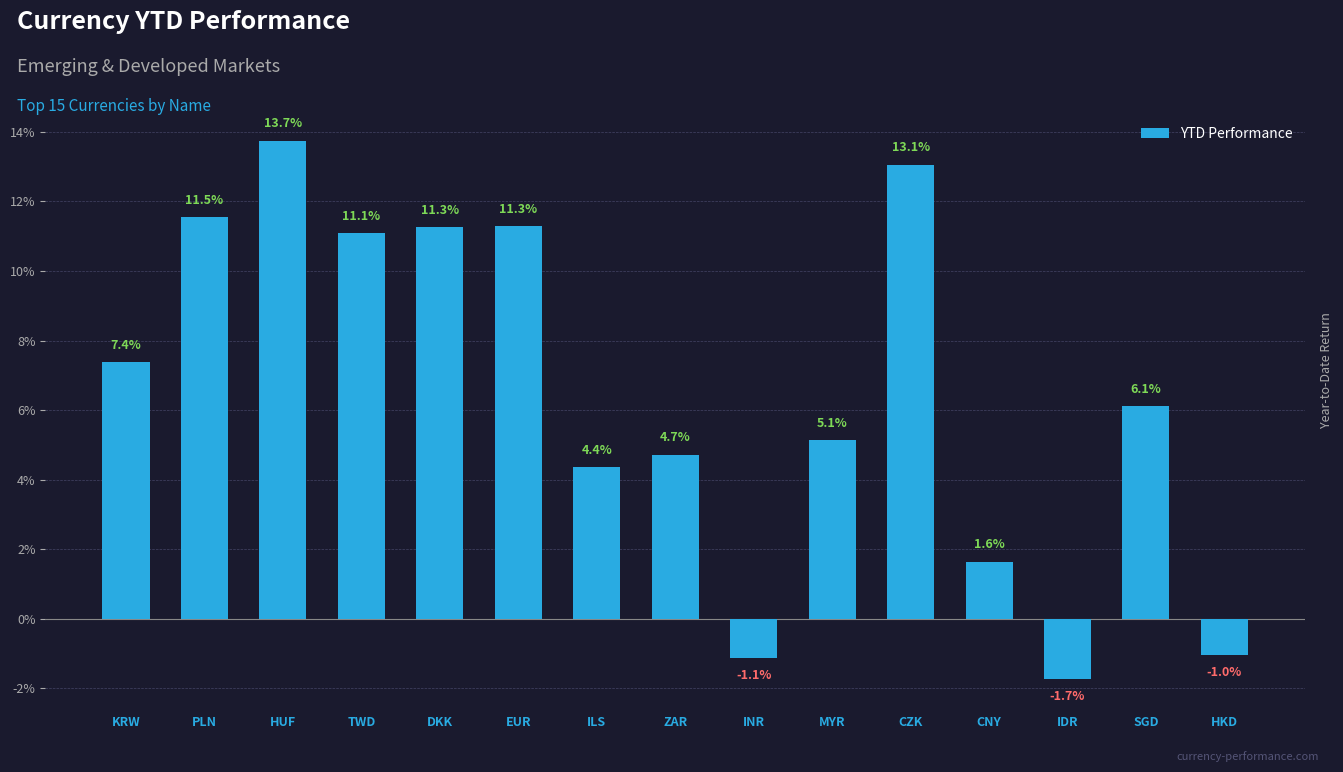

Are the bars horizontal?

No